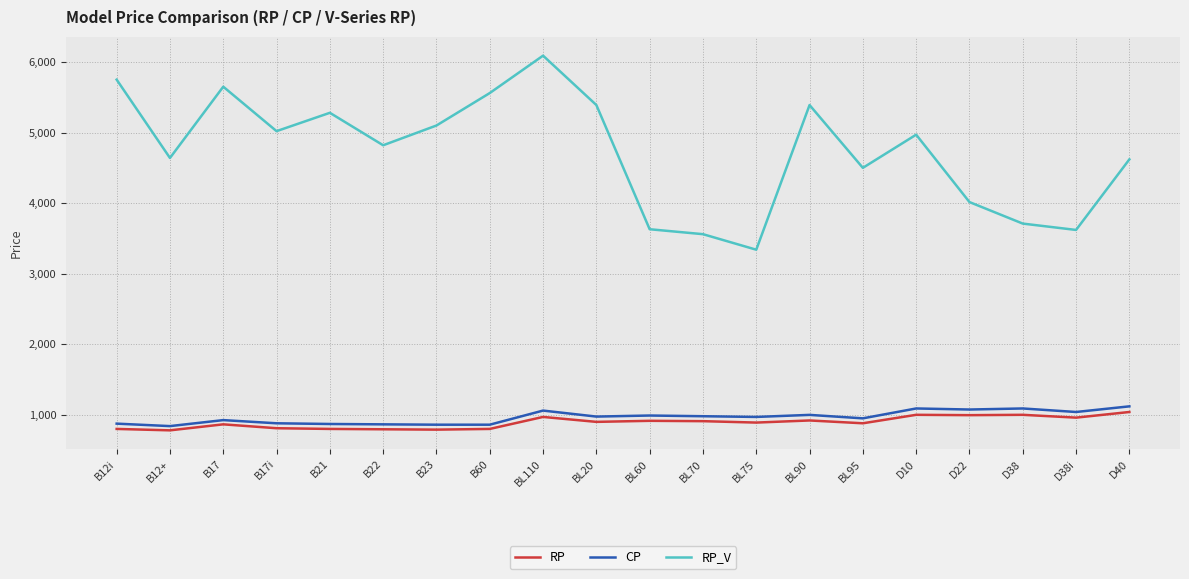

At which label does RP_V reach its peak?

BL110